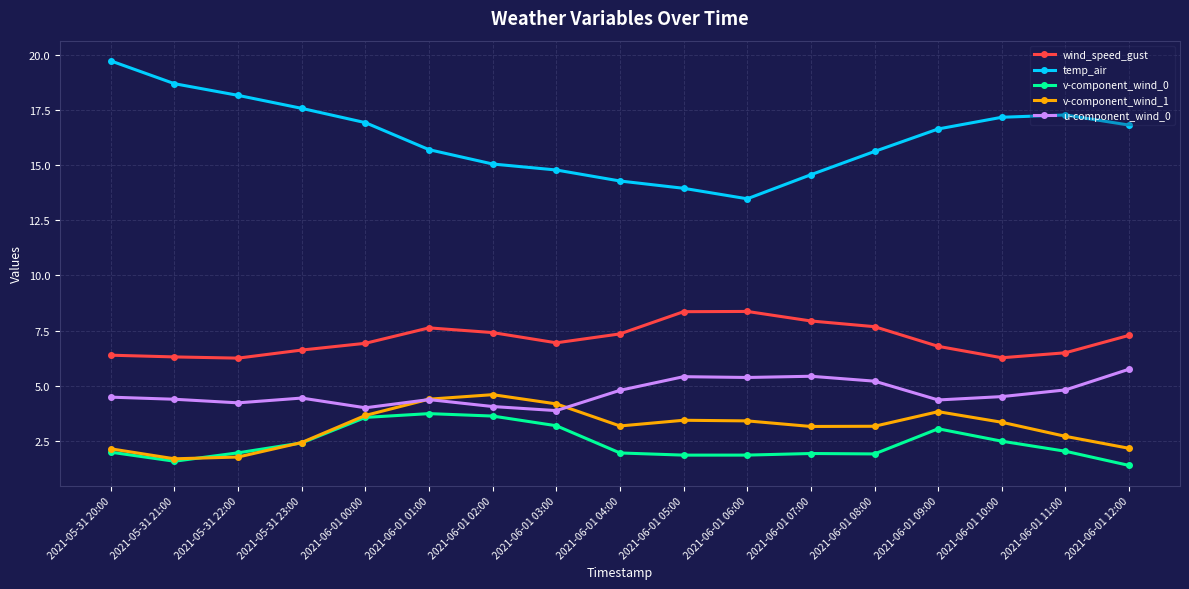

What is the sum of all v-component_wind_0 values?

40.4